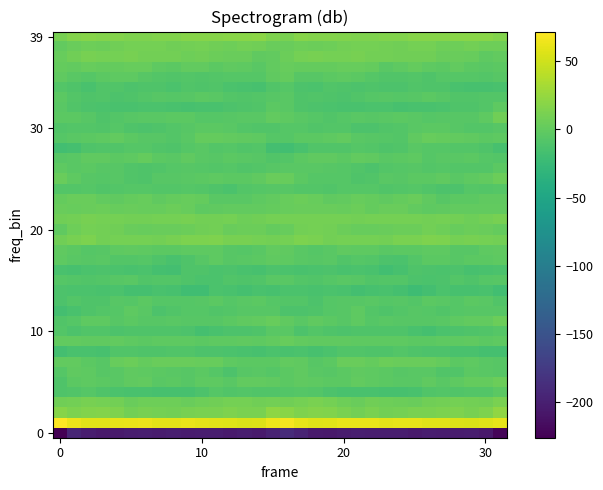

At which category is the sum across all series the highest?

16